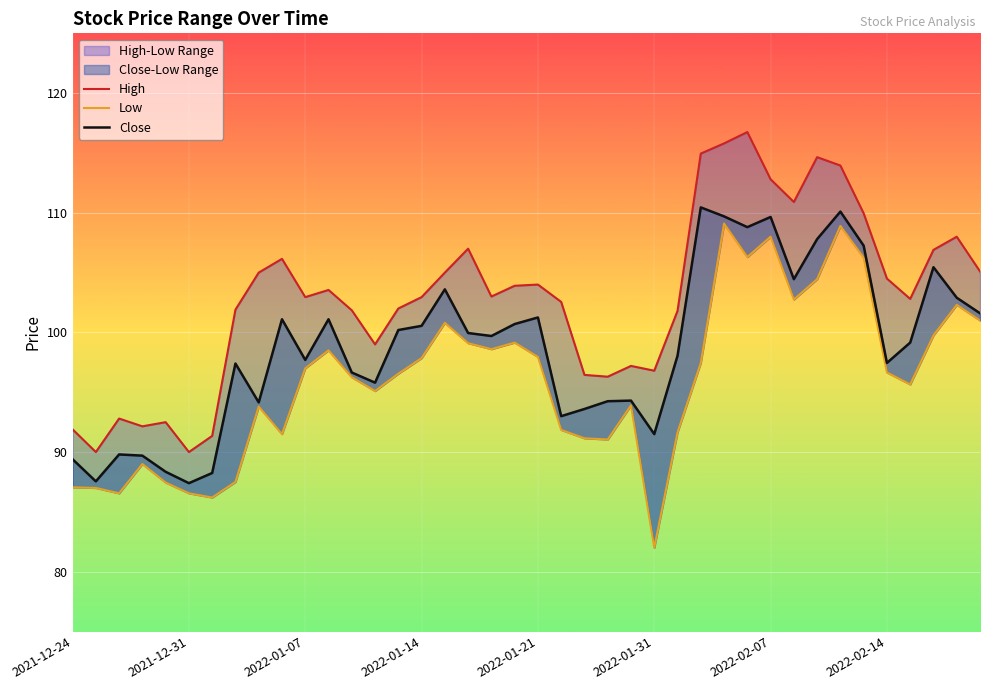

True or false: High and Low cross at least once.

False